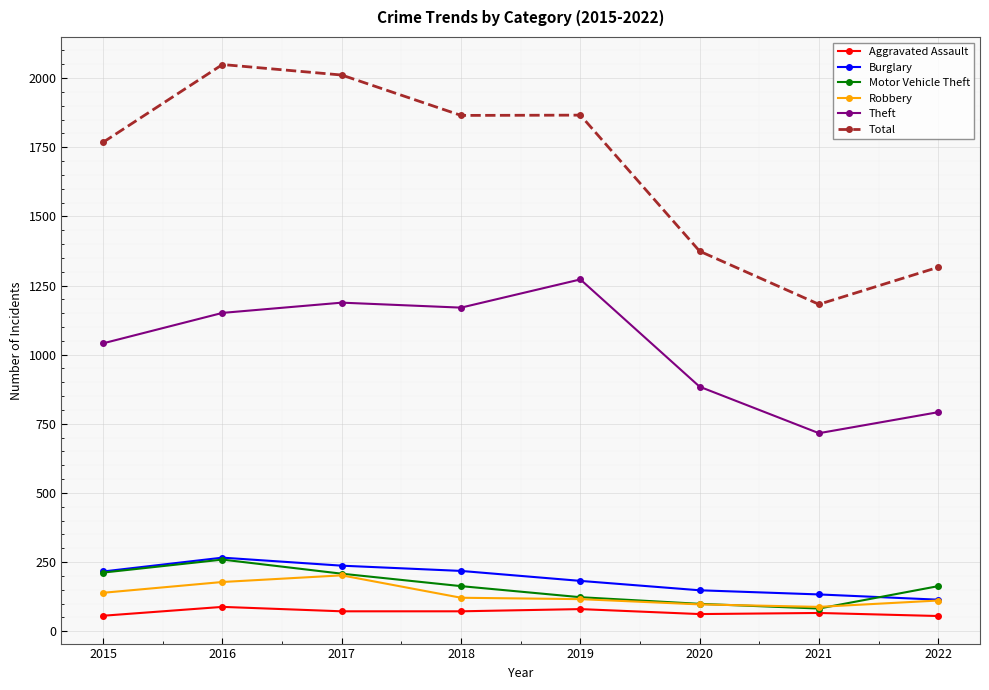

What is the difference between the Total values at 2021 and 2017?

829